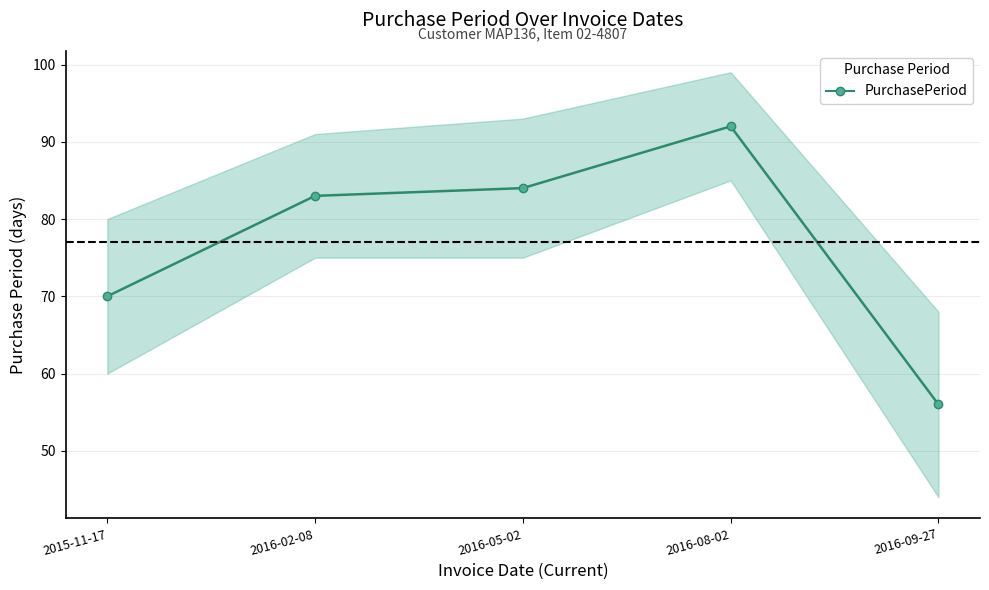

What value does the data have at 2015-11-17, to the nearest 5?

70